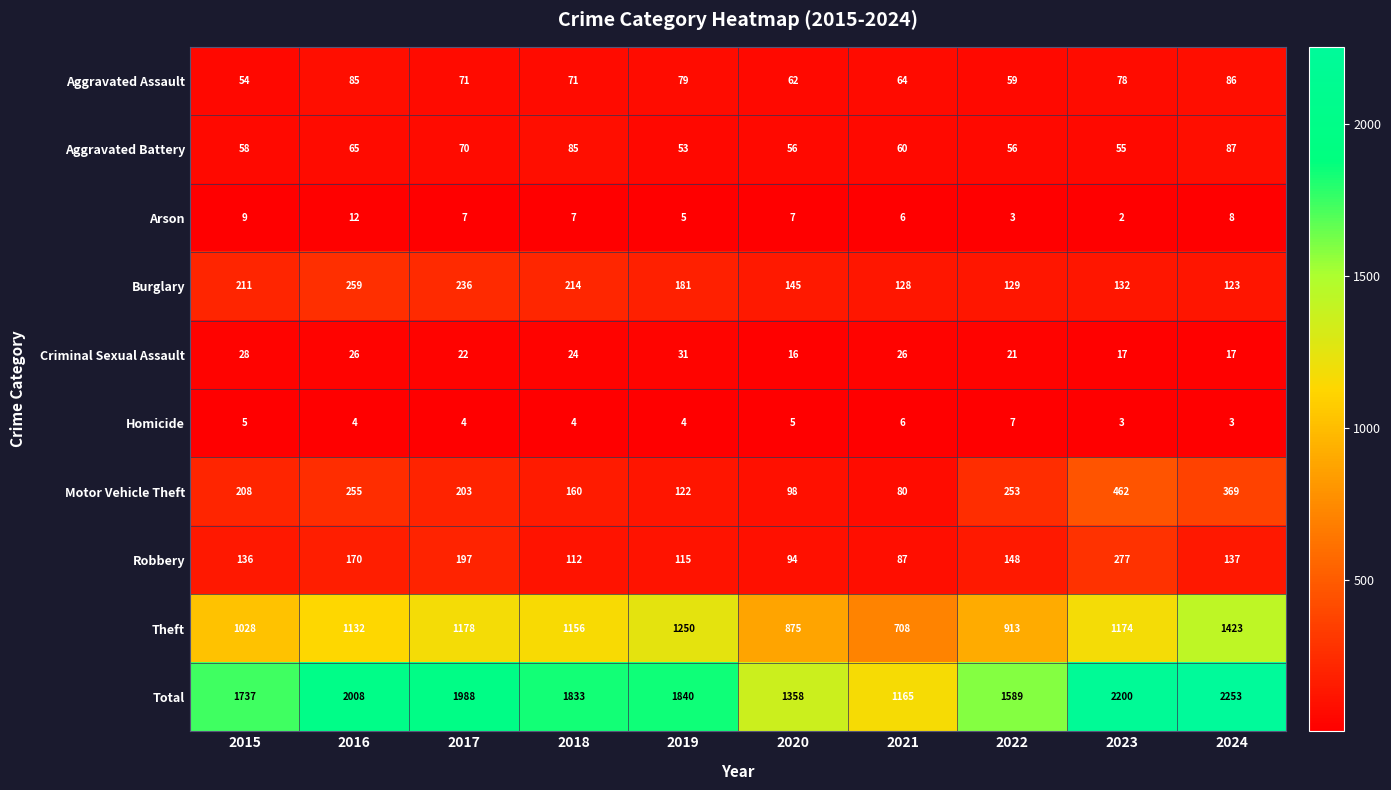

List the series in order of their peak value, highest first.

Total, Theft, Motor Vehicle Theft, Robbery, Burglary, Aggravated Battery, Aggravated Assault, Criminal Sexual Assault, Arson, Homicide